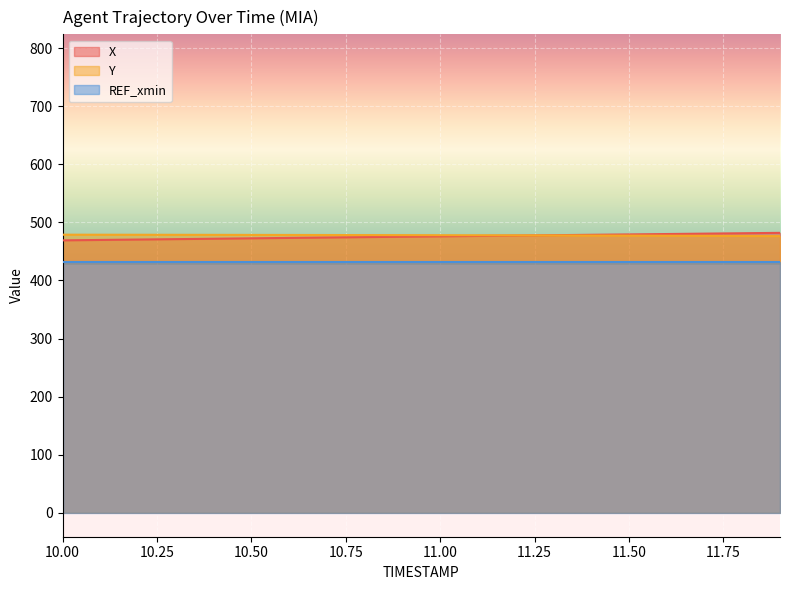

How many data points in Y are less than 478?

10